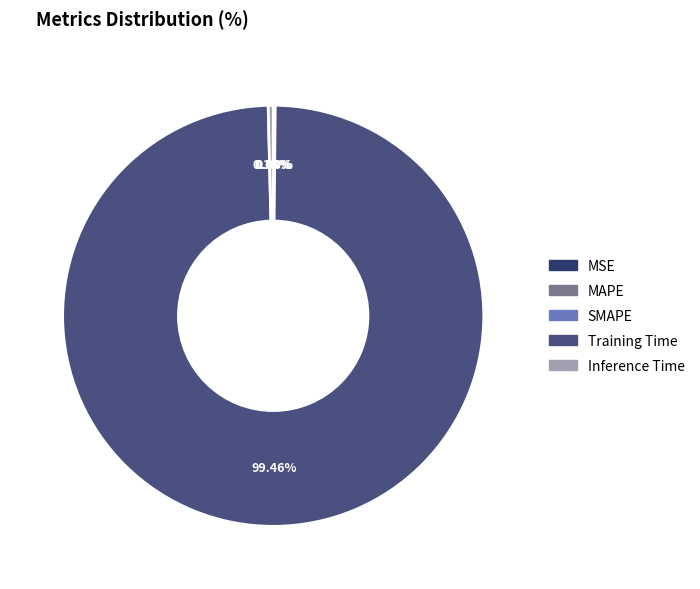

To the nearest percent, what is the difference between the largest and smallest slice percentages?

99%